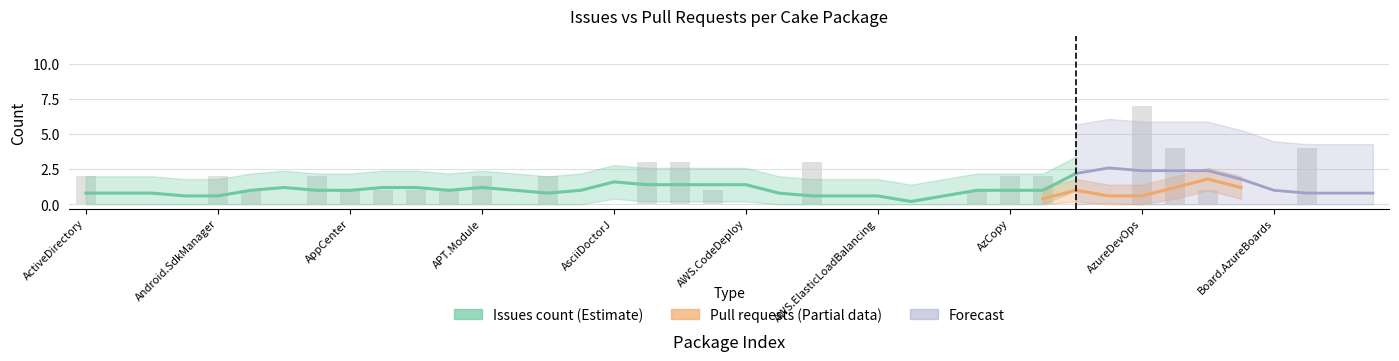

How many values are below 1?

19